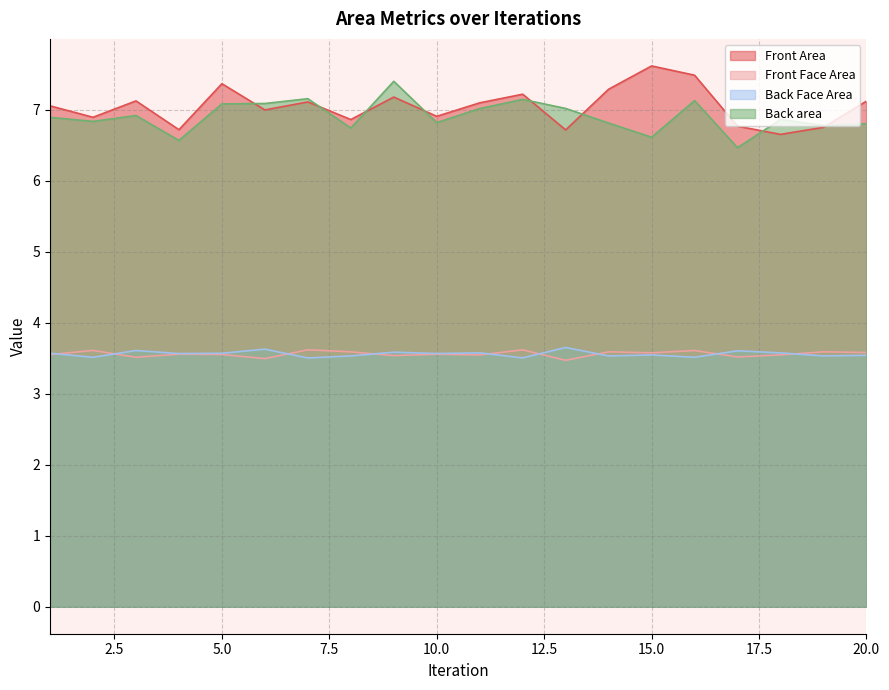

What is the maximum value shown in the chart?

7.6